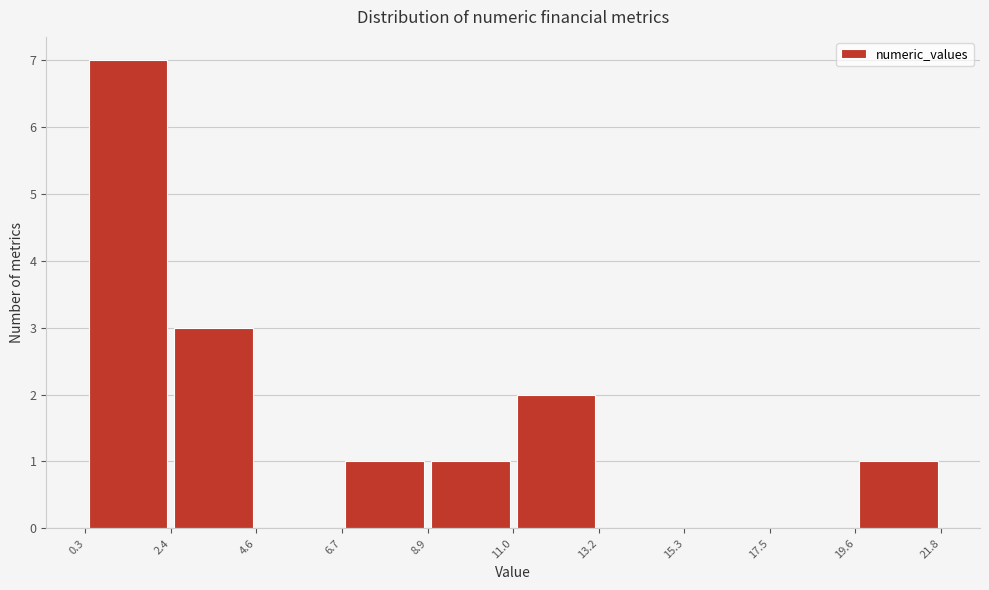

What is the height of the bar covering 11.0 to 13.2 on the x-axis? The values are not printed on the chart, so give them approximately, as read against the axis.

2